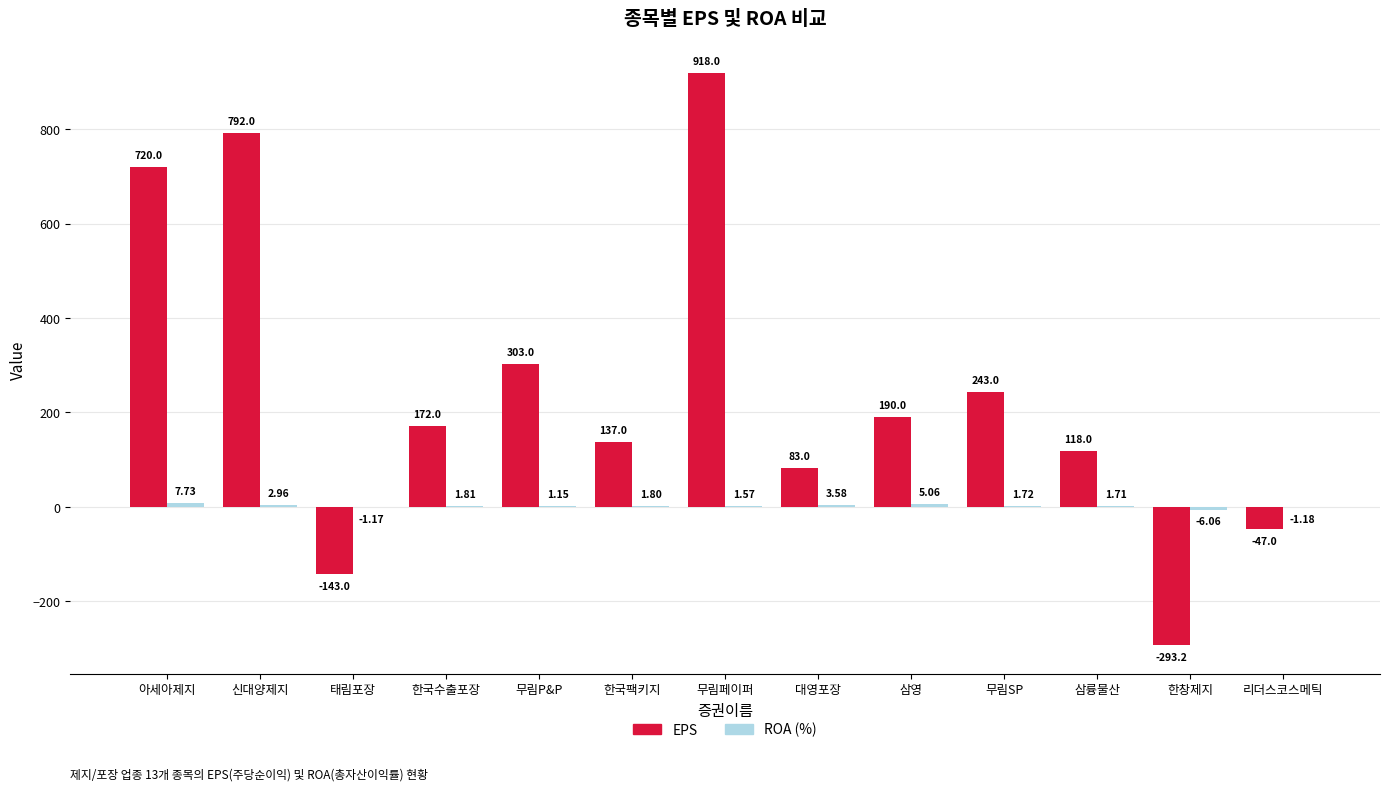

Between 대영포장 and 리더스코스메틱, which series saw the biggest shift?

EPS